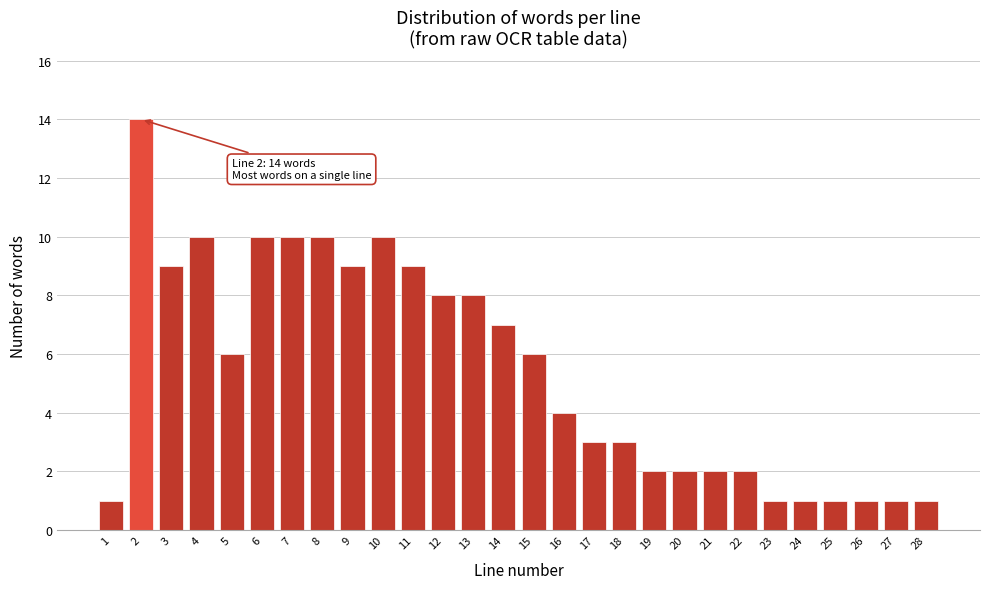

Reading left to right, what are all the values shown in this chart?

1=1	2=14	3=9	4=10	5=6	6=10	7=10	8=10	9=9	10=10	11=9	12=8	13=8	14=7	15=6	16=4	17=3	18=3	19=2	20=2	21=2	22=2	23=1	24=1	25=1	26=1	27=1	28=1